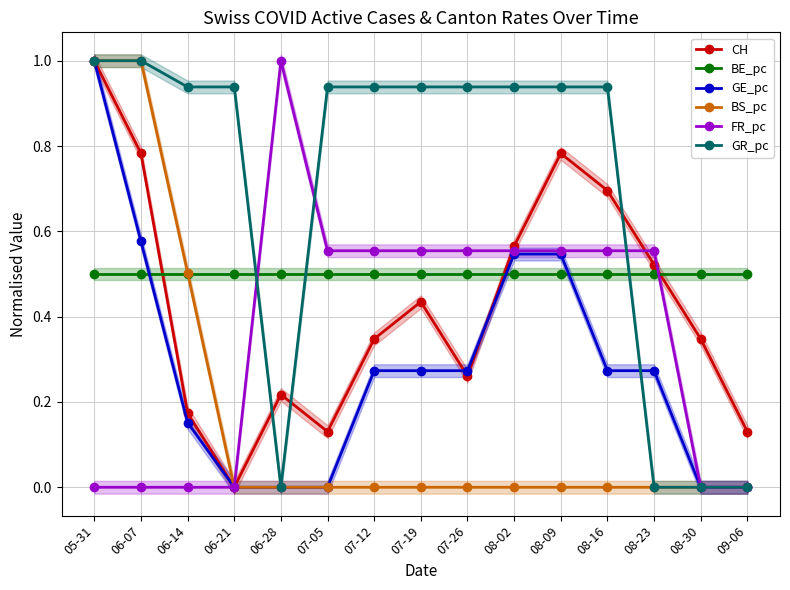

Reading right to left, extract all data points from this chart.

CH: 0.1	0.3	0.5	0.7	0.8	0.6	0.3	0.4	0.3	0.1	0.2	0.0	0.2	0.8	1.0
BE_pc: 0.5	0.5	0.5	0.5	0.5	0.5	0.5	0.5	0.5	0.5	0.5	0.5	0.5	0.5	0.5
GE_pc: 0.0	0.0	0.3	0.3	0.5	0.5	0.3	0.3	0.3	0.0	0.0	0.0	0.2	0.6	1.0
BS_pc: 0.0	0.0	0.0	0.0	0.0	0.0	0.0	0.0	0.0	0.0	0.0	0.0	0.5	1.0	1.0
FR_pc: 0.0	0.0	0.6	0.6	0.6	0.6	0.6	0.6	0.6	0.6	1.0	0.0	0.0	0.0	0.0
GR_pc: 0.0	0.0	0.0	0.9	0.9	0.9	0.9	0.9	0.9	0.9	0.0	0.9	0.9	1.0	1.0